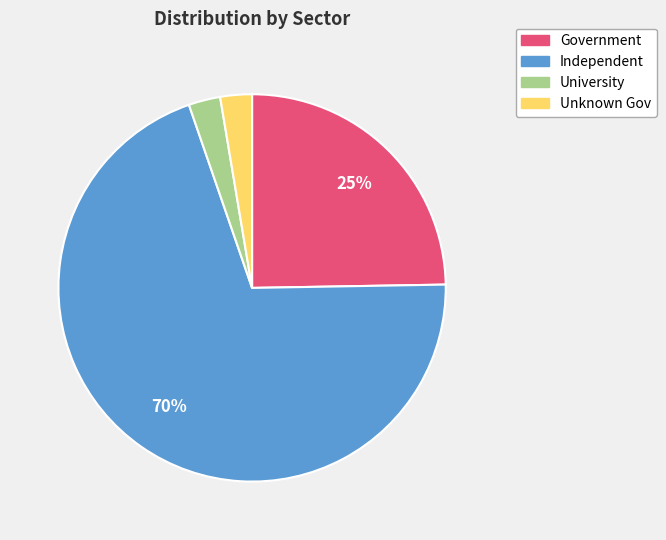

To the nearest percent, what is the average slice percentage?

25%